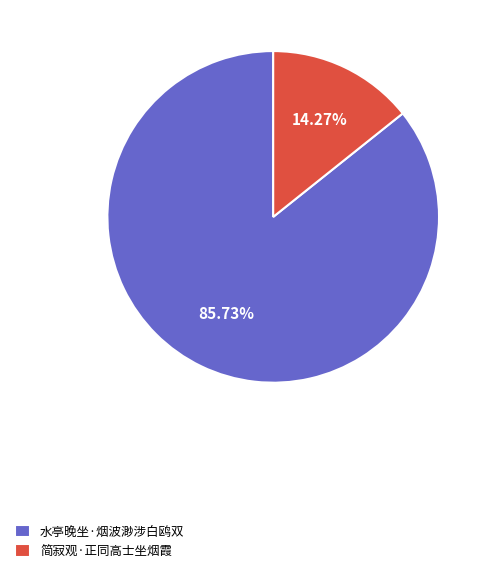

What percentage do 水亭晚坐·烟波渺涉白鸥双 and 简寂观·正同高士坐烟霞 together represent?

100.0%